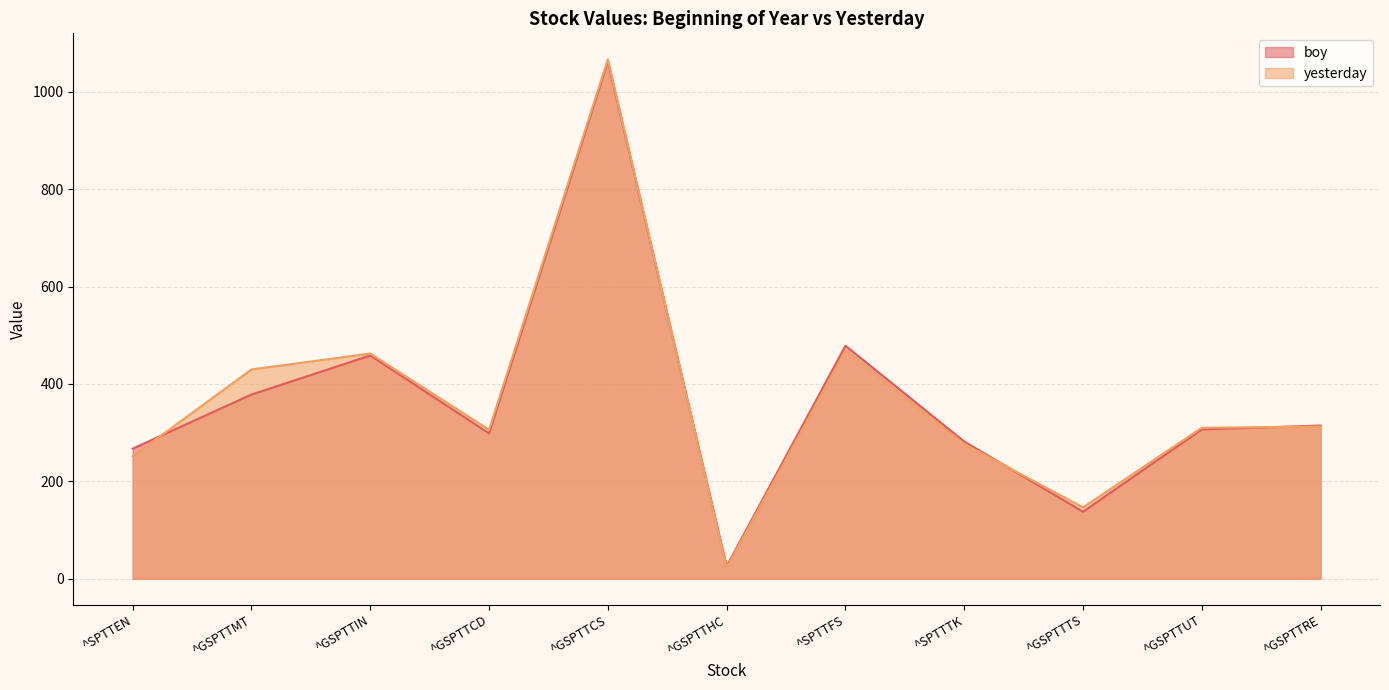

What position from the right is ^GSPTTMT?

10